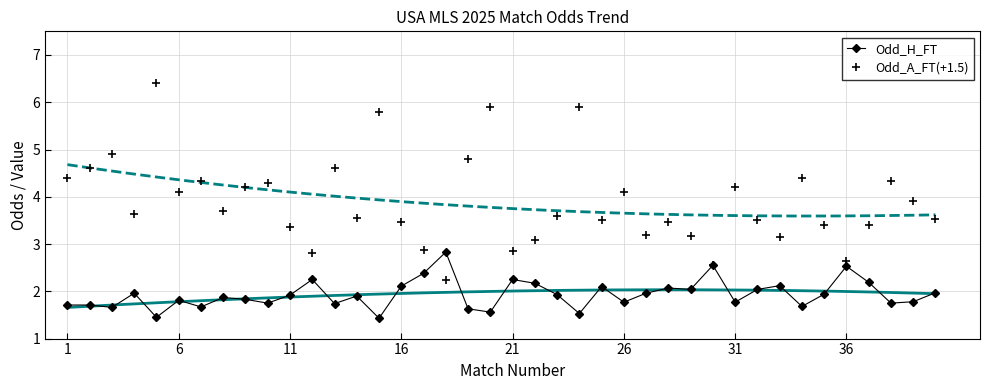

How many times do Odd_A_FT(+1.5) and Odd_H_FT cross each other?

2